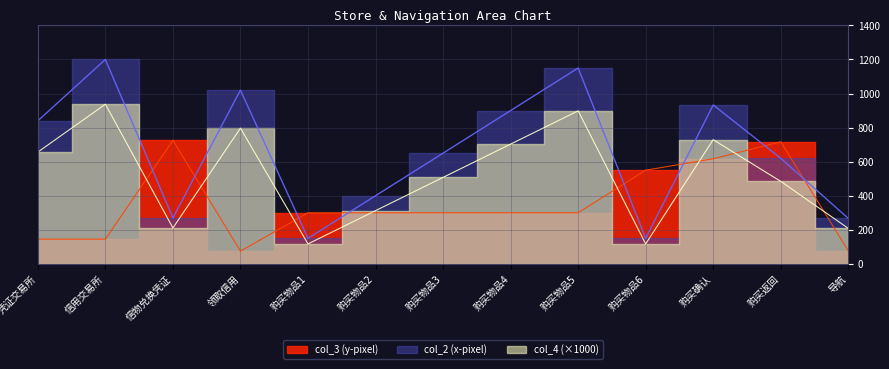

Which has a higher value, 导航 or 信物兑换凭证?

信物兑换凭证